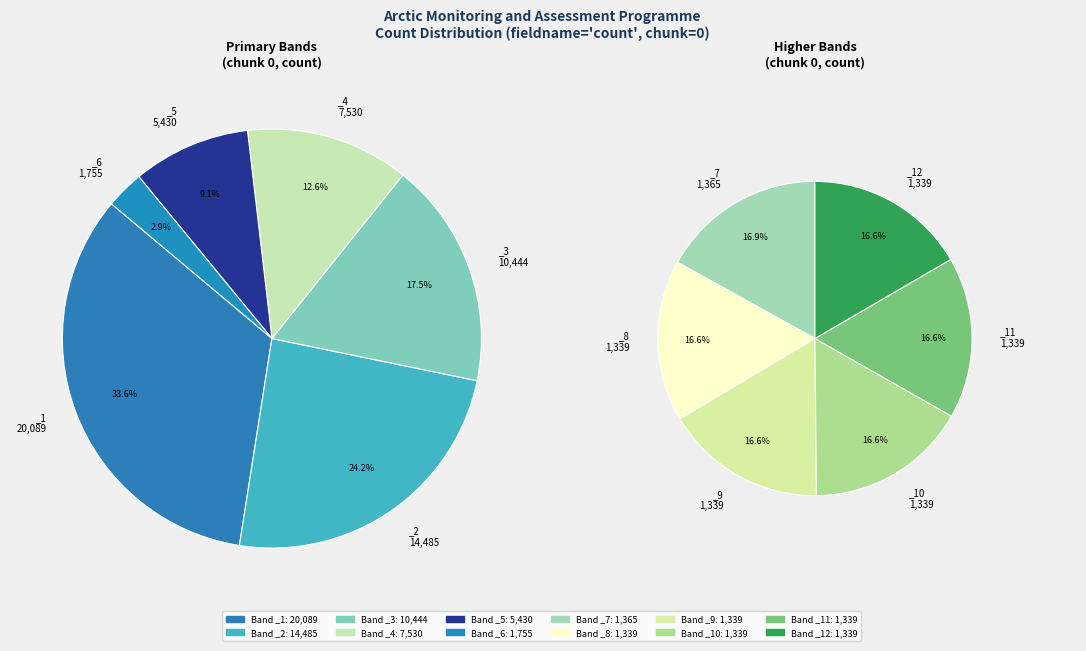

To the nearest percent, what percentage of the pie is _12?

2%